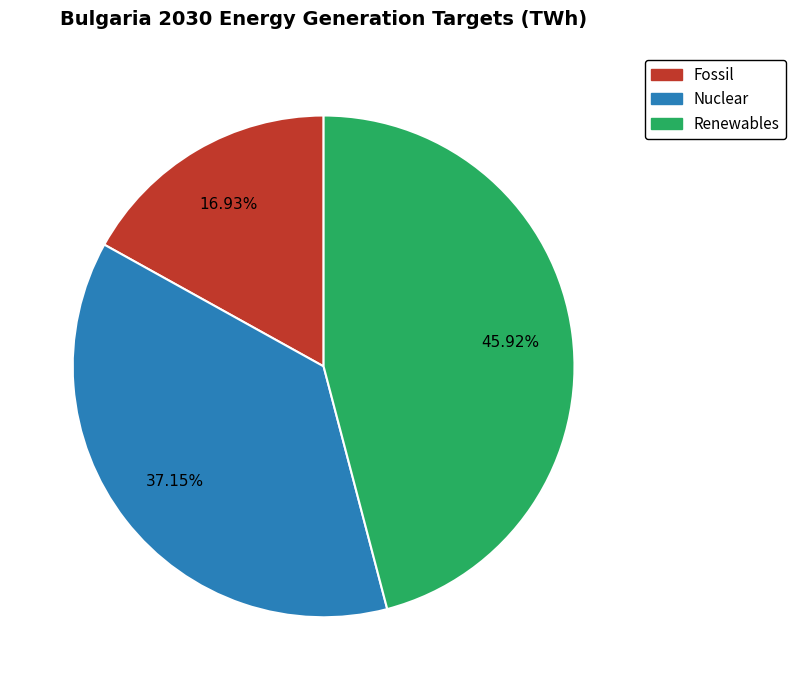

The Nuclear slice represents 43% of the pie. True or false?

False